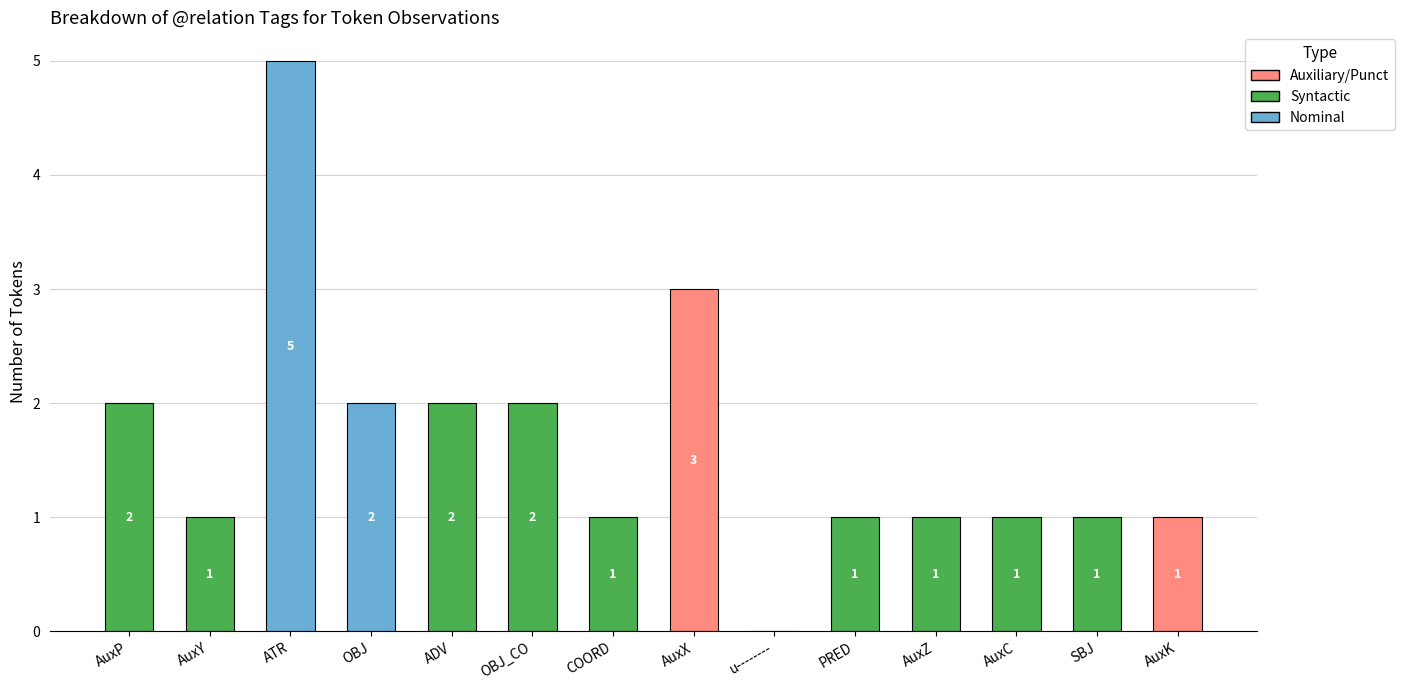

Reading left to right, transcribe all the data shown in this chart.

AuxP=2	AuxY=1	ATR=5	OBJ=2	ADV=2	OBJ_CO=2	COORD=1	AuxX=3	u--------=0	PRED=1	AuxZ=1	AuxC=1	SBJ=1	AuxK=1